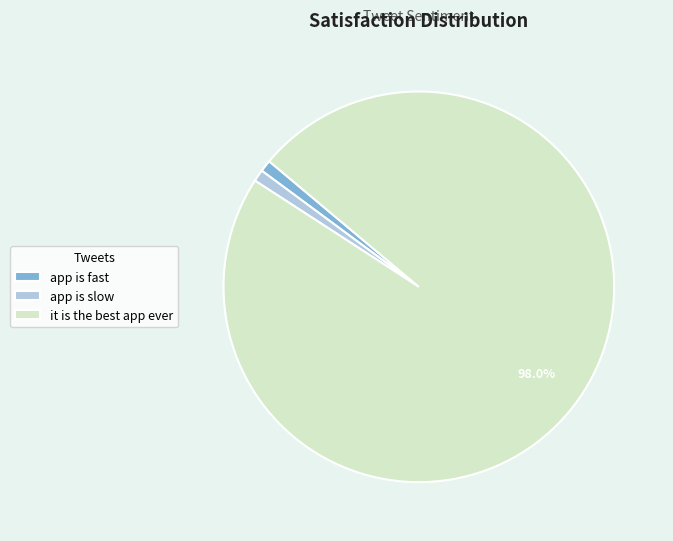

Combined, do app is slow and it is the best app ever account for over 50%?

Yes